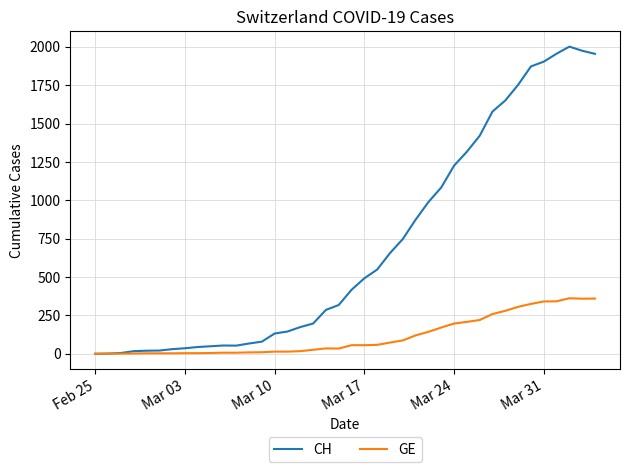

How many lines are shown in the chart?

2